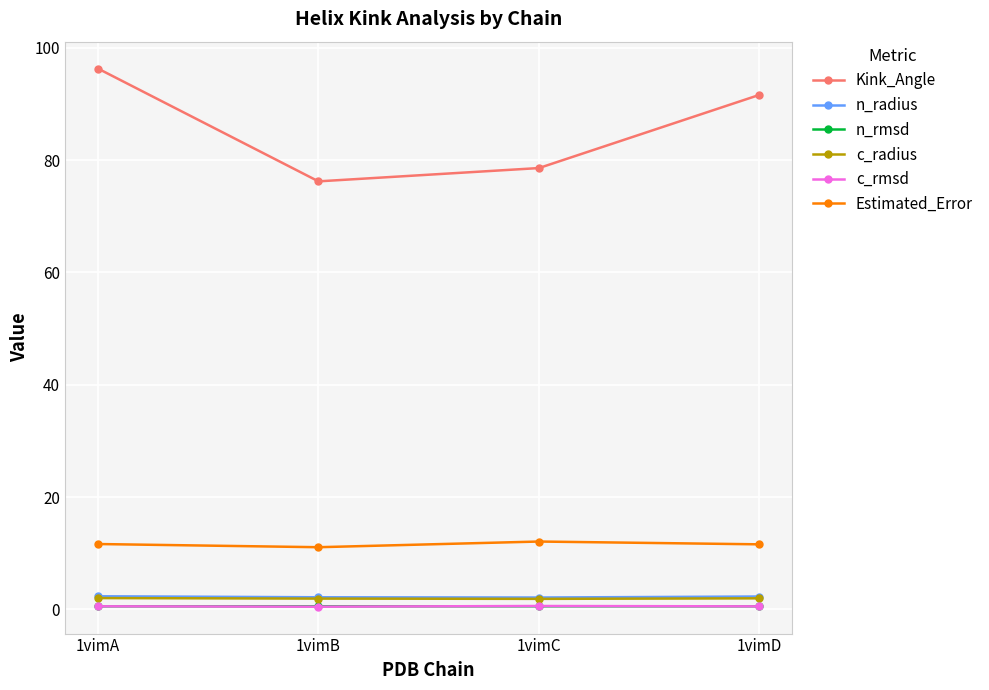

True or false: c_rmsd and Estimated_Error cross at least once.

False